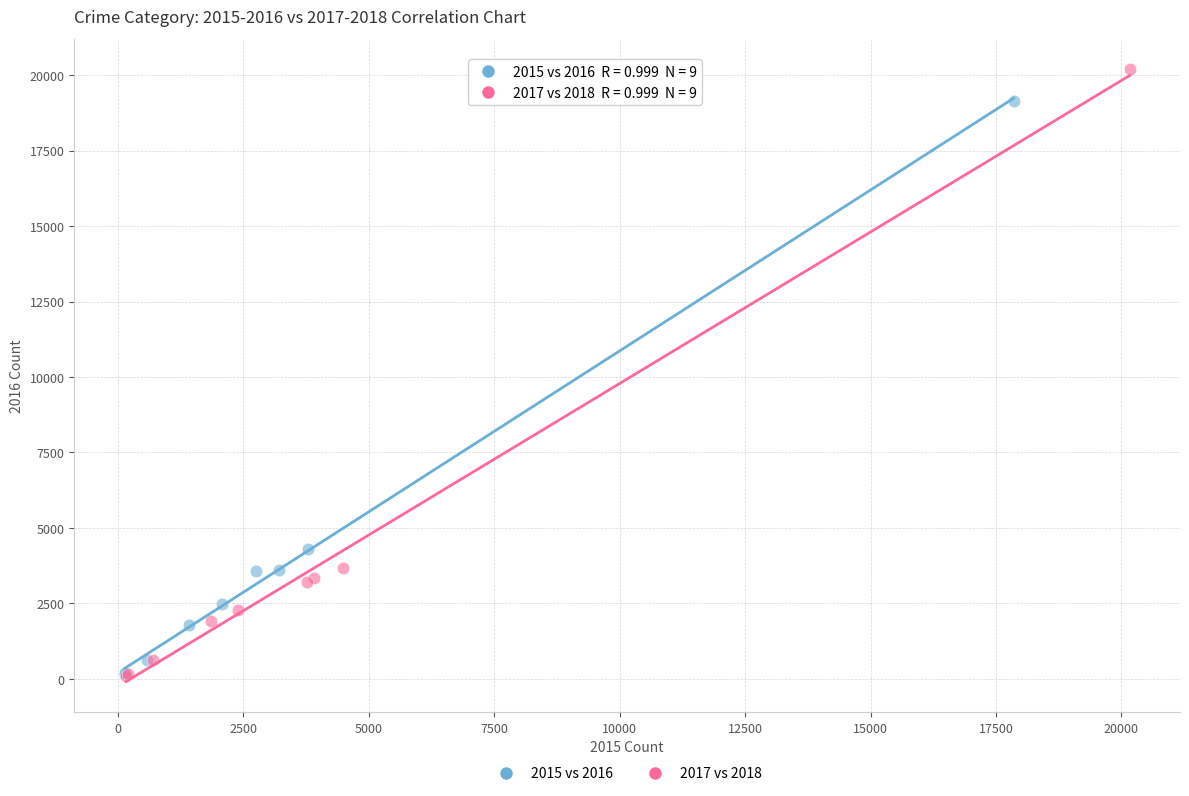

Which series has the widest spread of Y values?

2017 vs 2018